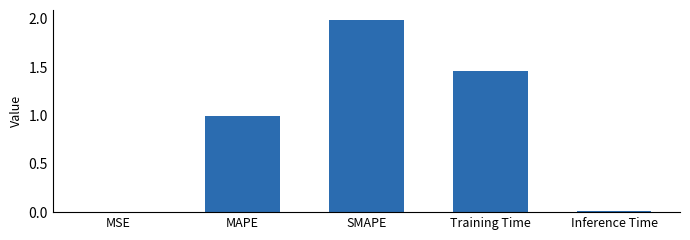

What is the sum of all values?

4.5